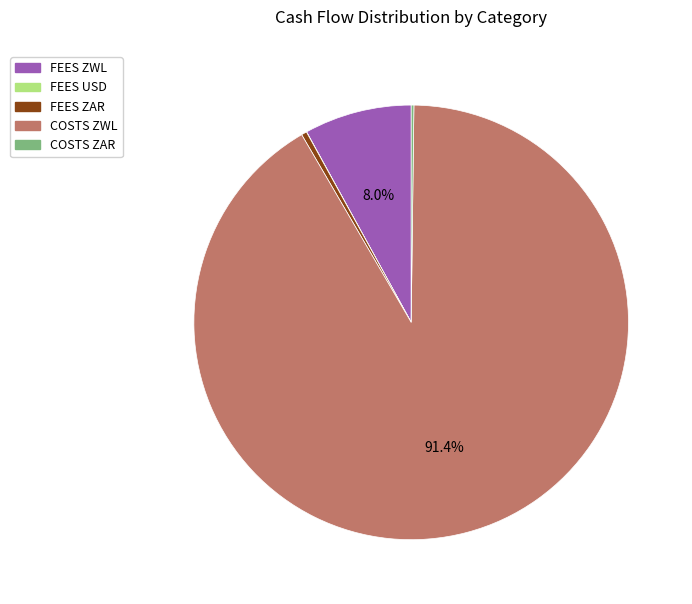

What is the largest slice in the pie chart?

COSTS ZWL